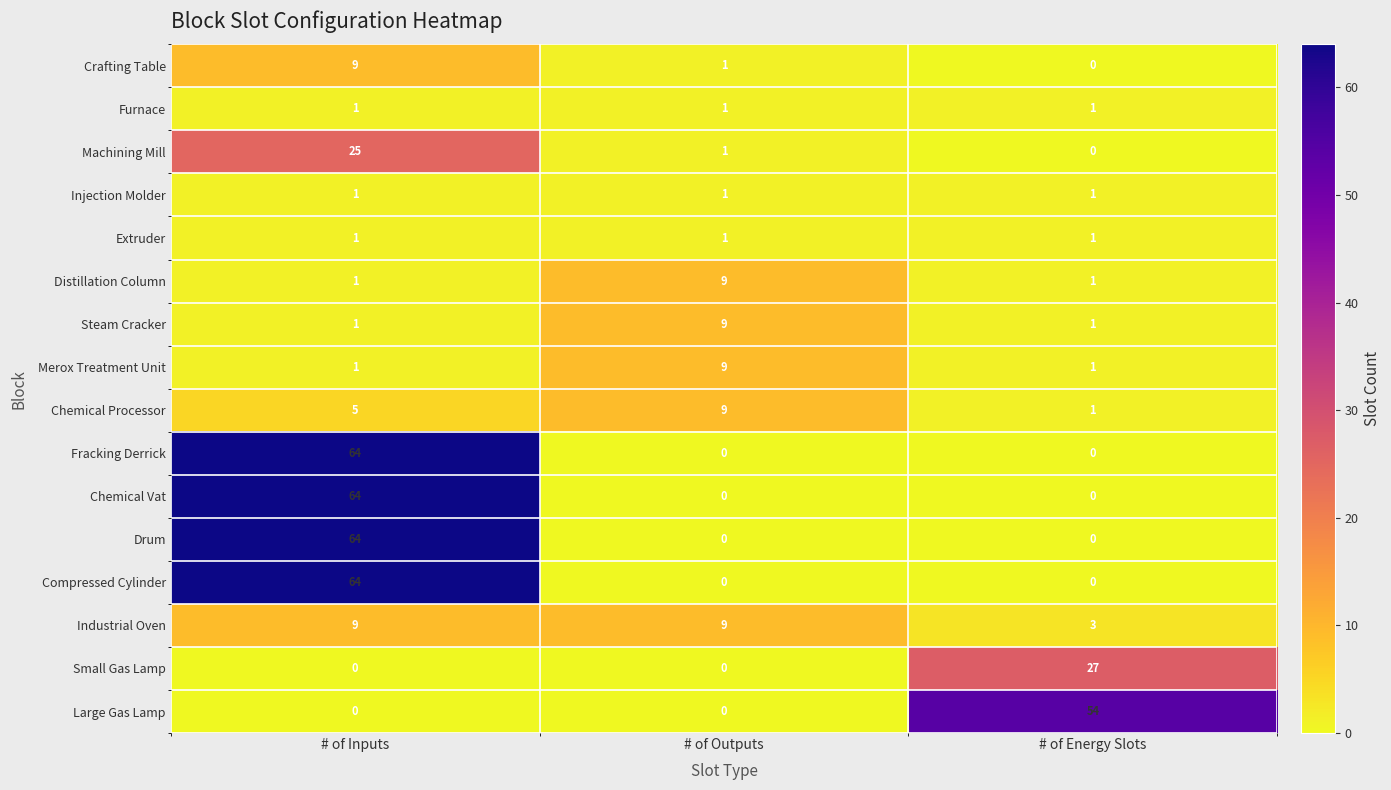

Is it true that Drum equals 0 at # of Energy Slots?

True